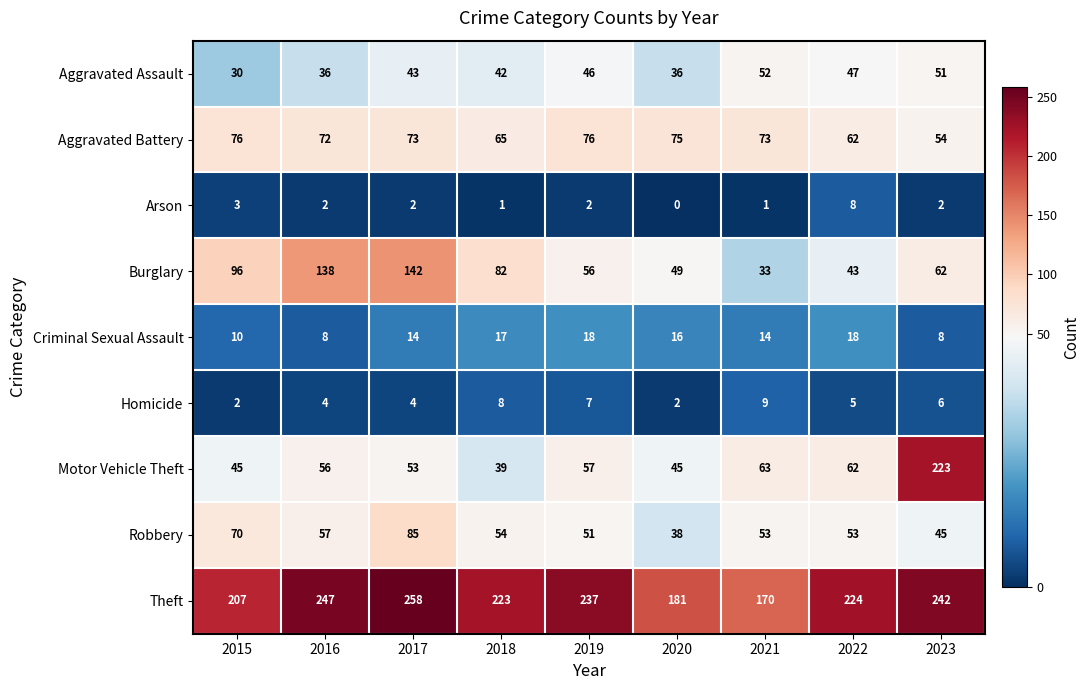

What is the difference between the highest and lowest values at 2022?

219